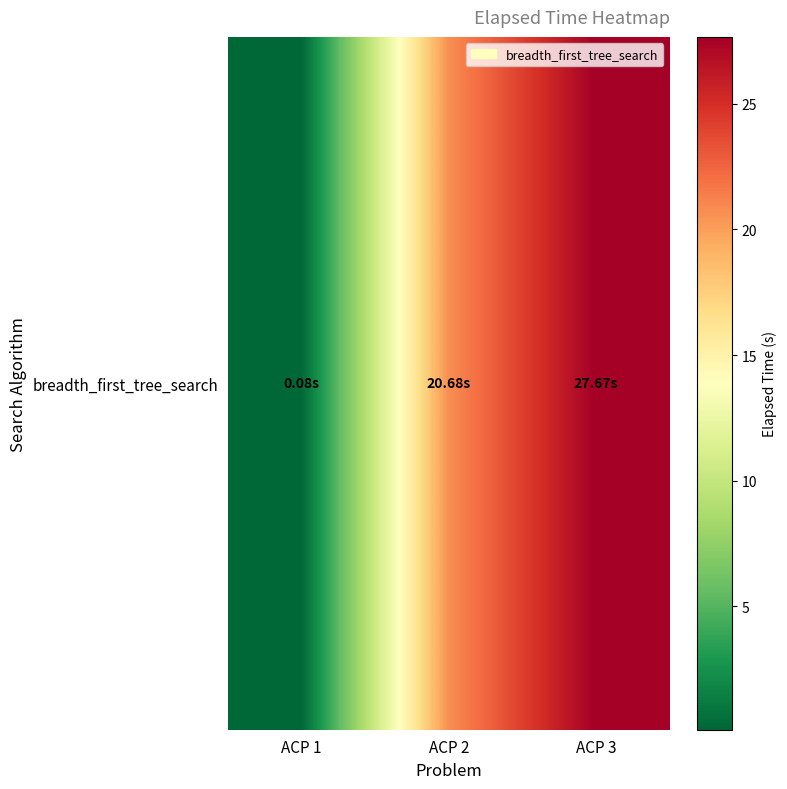

How many series are shown in this chart?

1